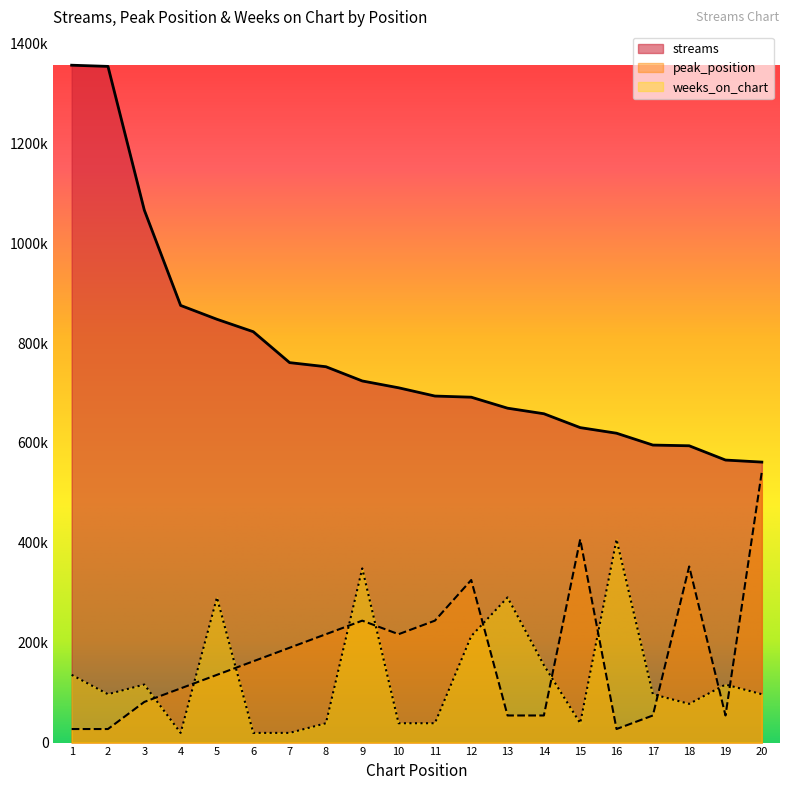

Reading right to left, what are all the values shown in this chart?

streams: 20=561581.0	19=565656.0	18=594233.0	17=595656.0	16=619380.0	15=630584.0	14=658367.0	13=669495.0	12=691511.0	11=693805.0	10=710336.0	9=723997.0	8=752503.0	7=760719.0	6=822593.0	5=847484.0	4=875206.0	3=1066071.0	2=1353788.0	1=1356176.0
peak_position: 20=542470.4	19=54247.0	18=352605.8	17=54247.0	16=27123.5	15=406852.8	14=54247.0	13=54247.0	12=325482.2	11=244111.7	10=216988.2	9=244111.7	8=216988.2	7=189864.6	6=162741.1	5=135617.6	4=108494.1	3=81370.6	2=27123.5	1=27123.5
weeks_on_chart: 20=96869.7	19=116243.7	18=77495.8	17=96869.7	16=406852.8	15=38747.9	14=154991.5	13=290609.1	12=213113.4	11=38747.9	10=38747.9	9=348731.0	8=38747.9	7=19373.9	6=19373.9	5=290609.1	4=19373.9	3=116243.7	2=96869.7	1=135617.6